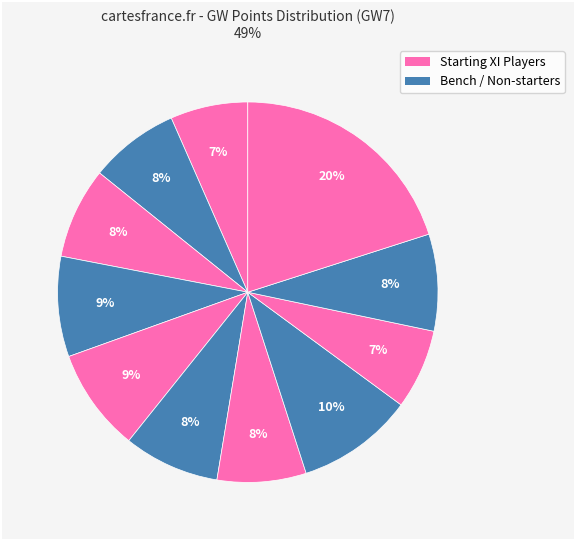

How many slices are in this pie chart?

11